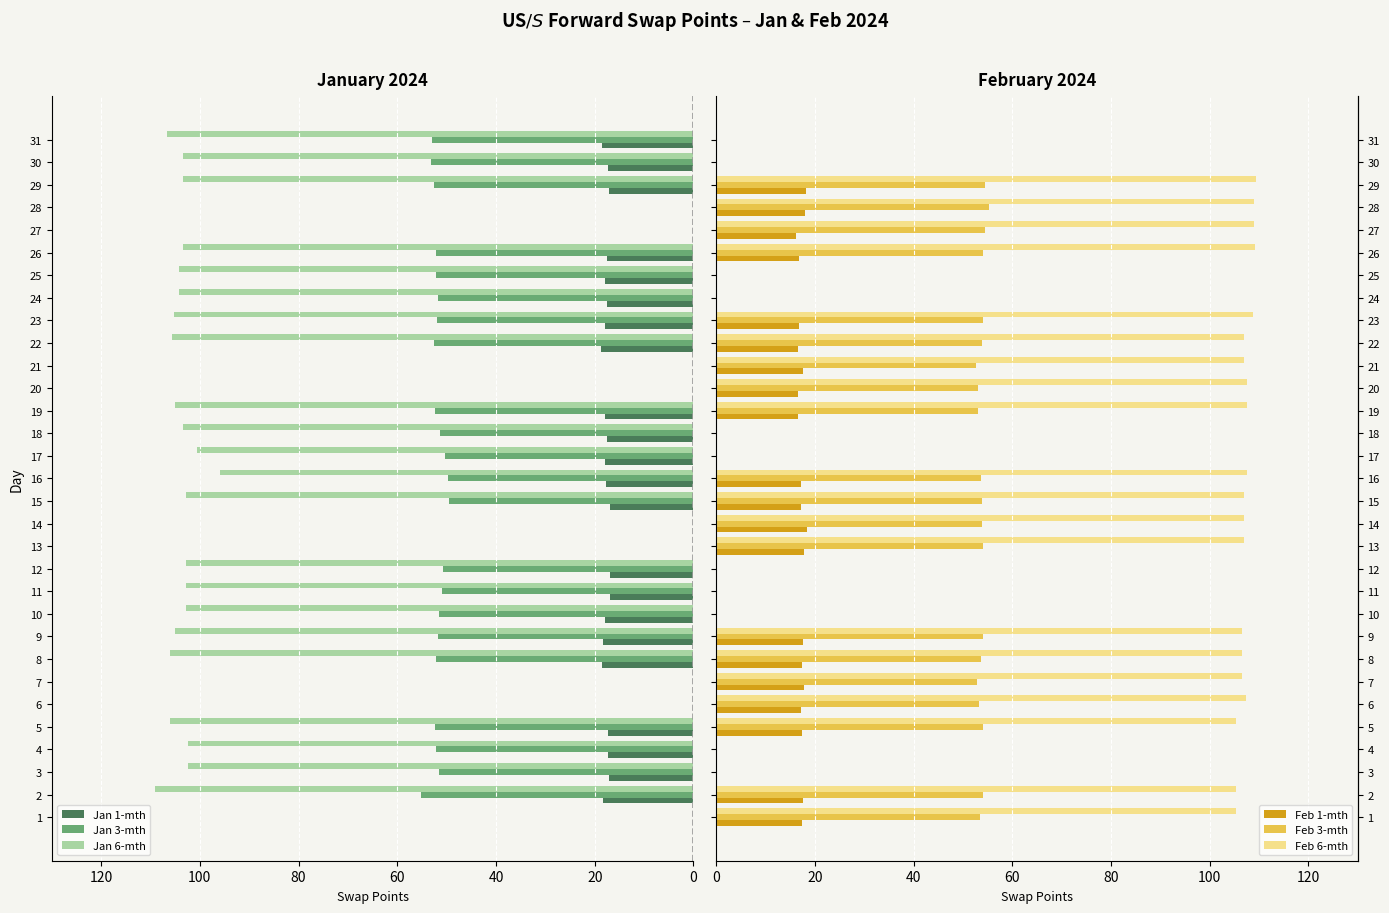

What is the sum of the Jan 6-mth values at 11 and 30?

206.3